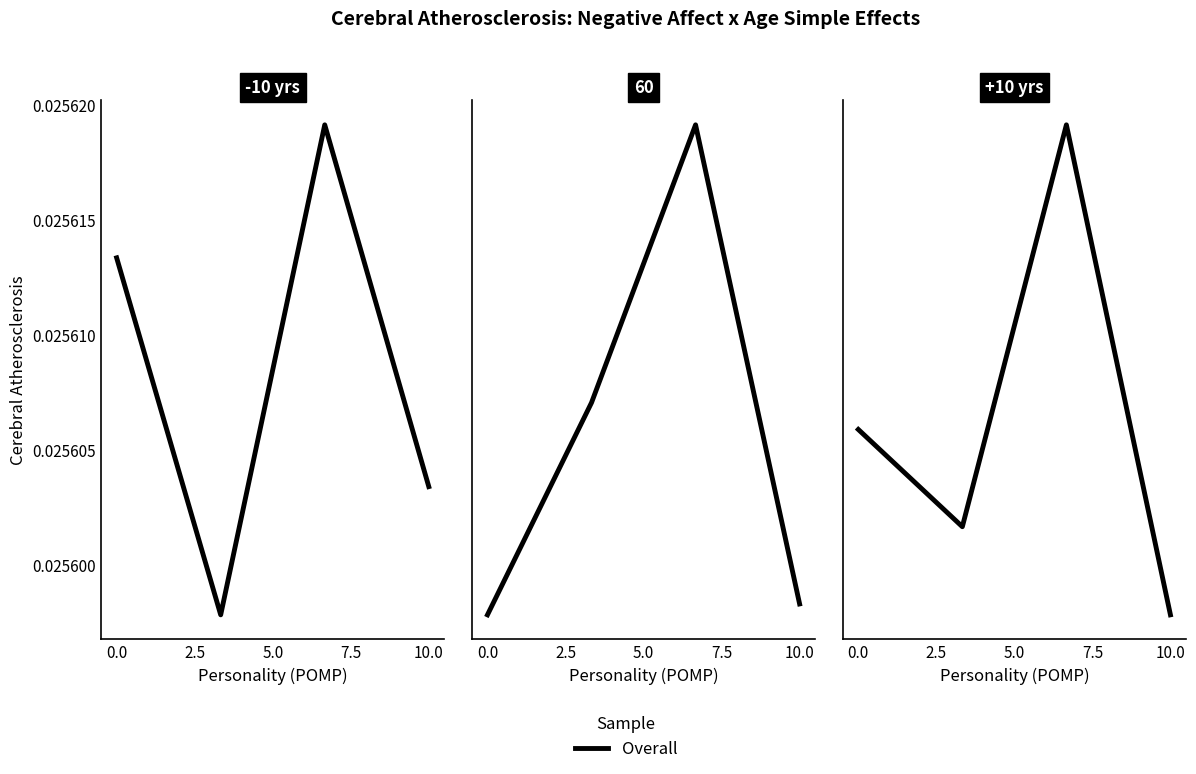

What position from the right is 2.5?

3